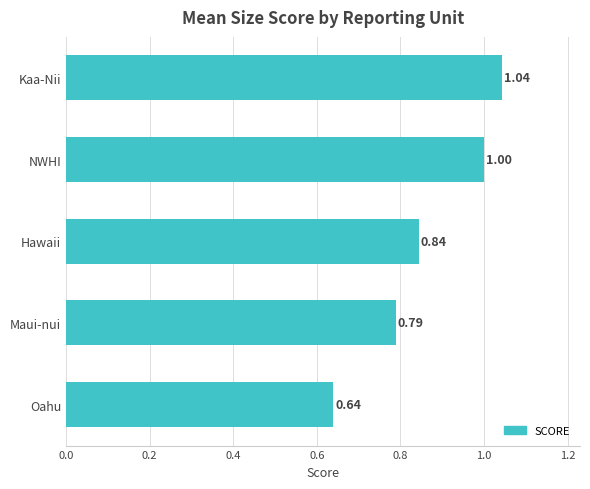

What is the difference between the maximum and minimum values?

0.4